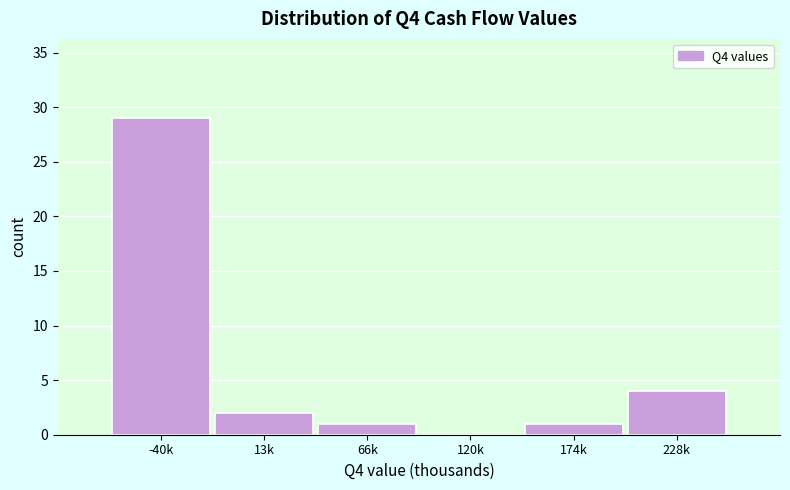

Reading left to right, what are all the values shown in this chart?

-40k=29	13k=2	66k=1	120k=0	174k=1	228k=4